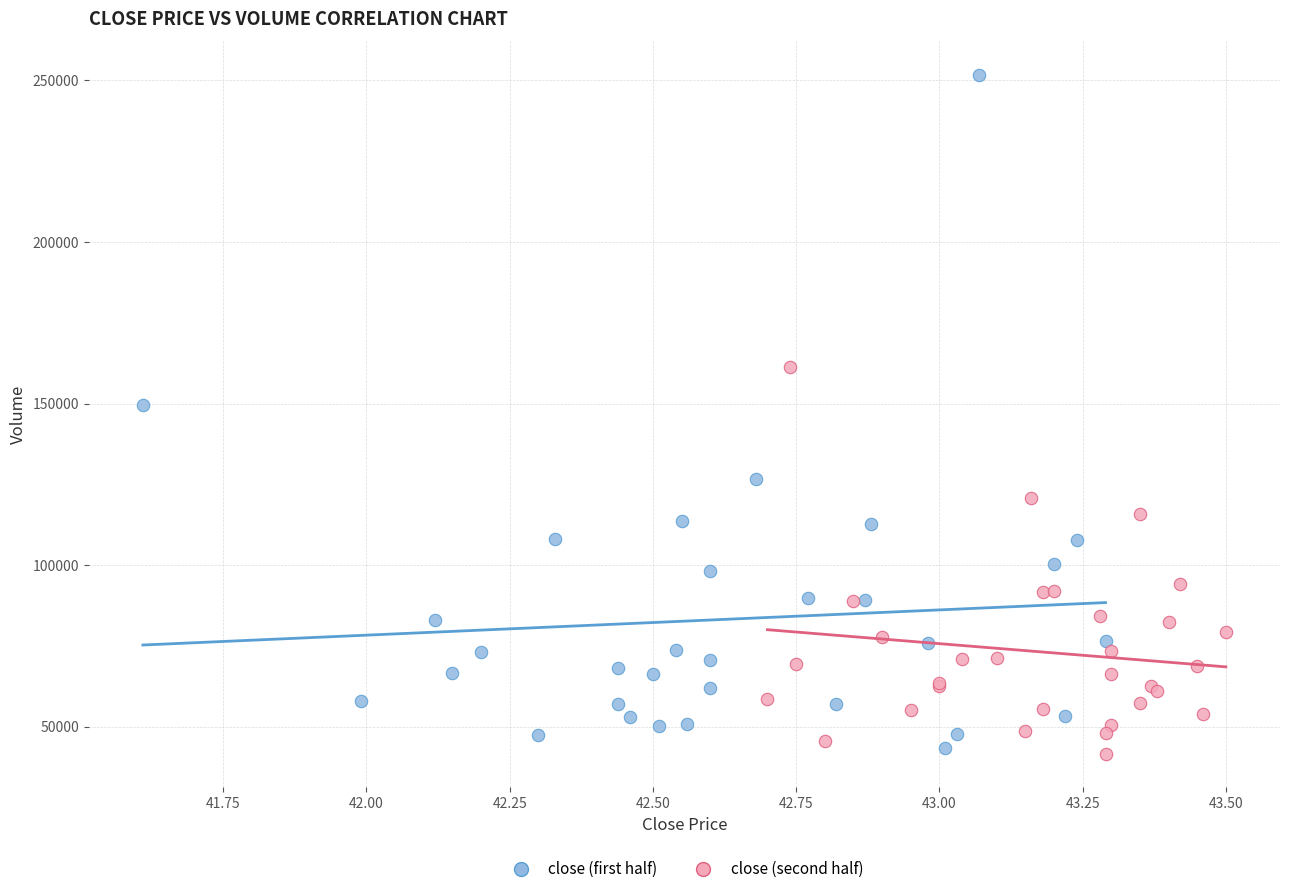

Which series has the widest spread of Y values?

close (first half)